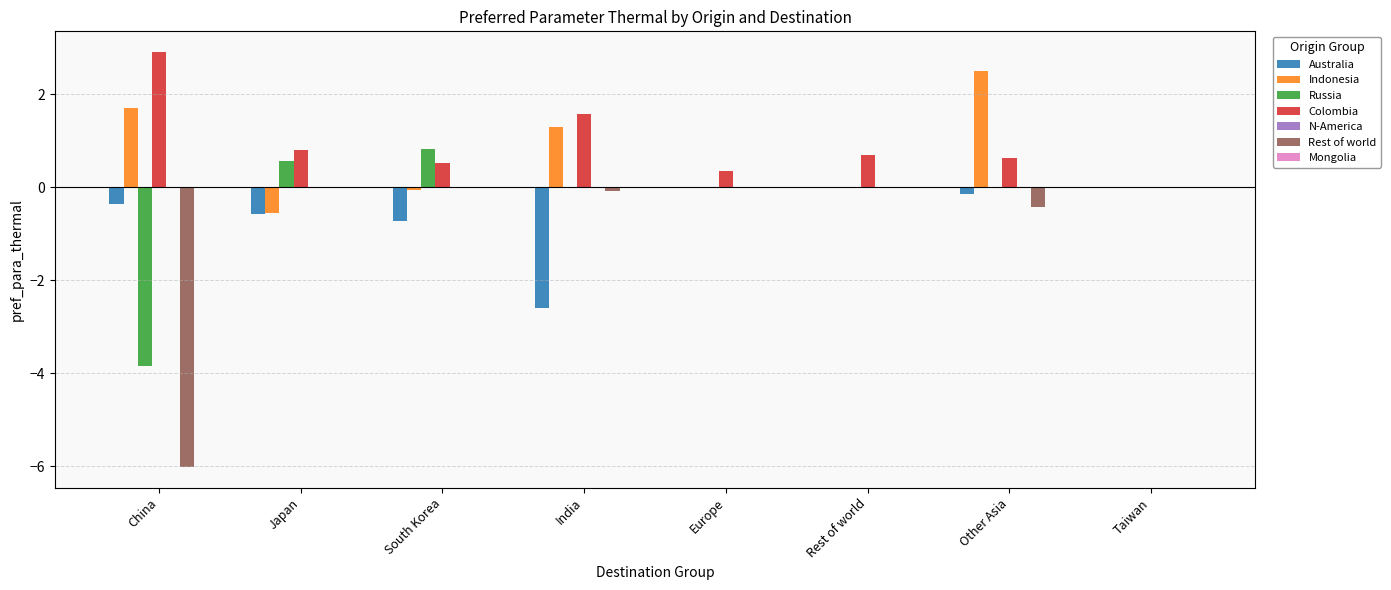

Does the chart contain stacked bars?

No